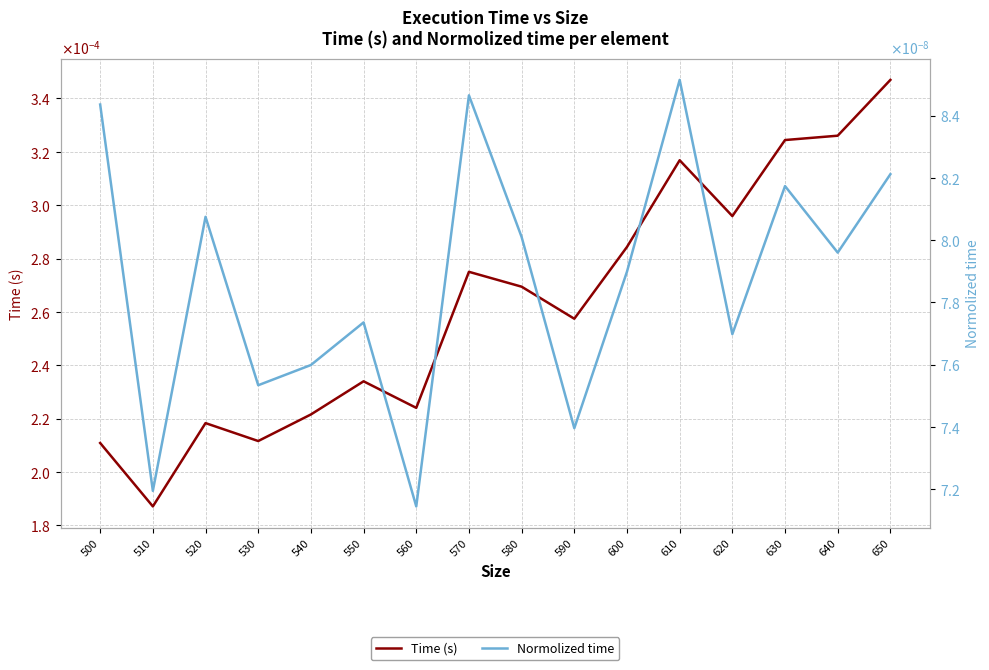

At which category does Time (s) reach its first local valley?

510